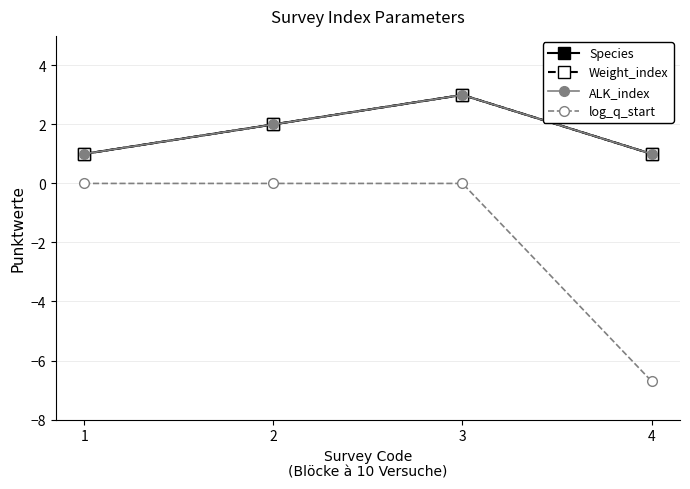

True or false: Species and log_q_start cross at least once.

False